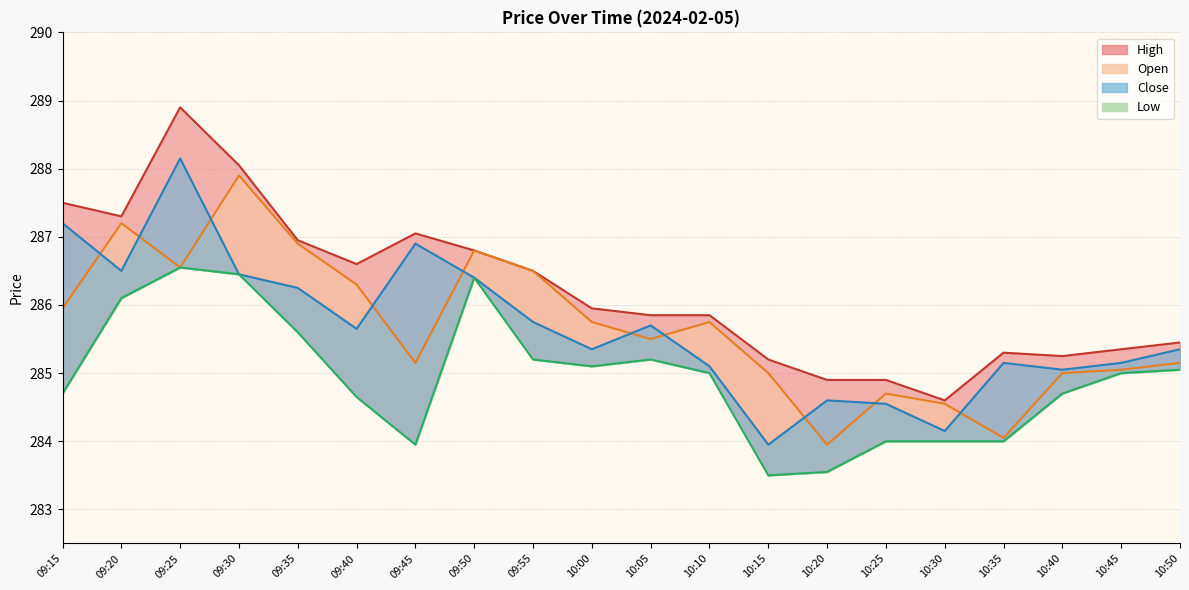

Which series changed the most between 09:20 and 09:40?

Low